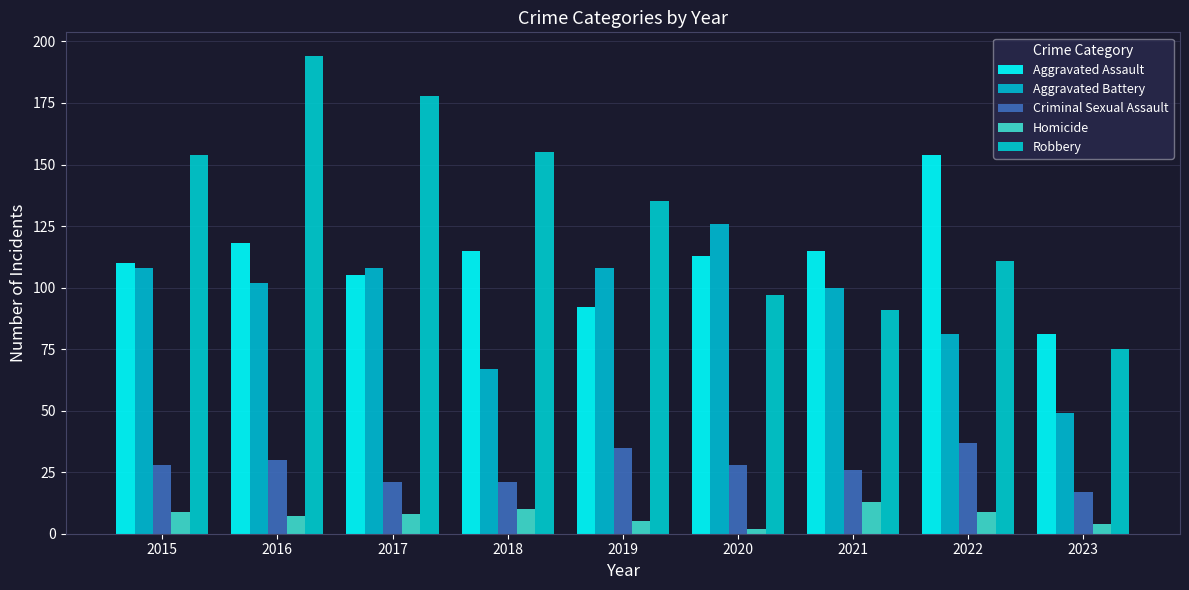

What is the greatest value displayed?

194